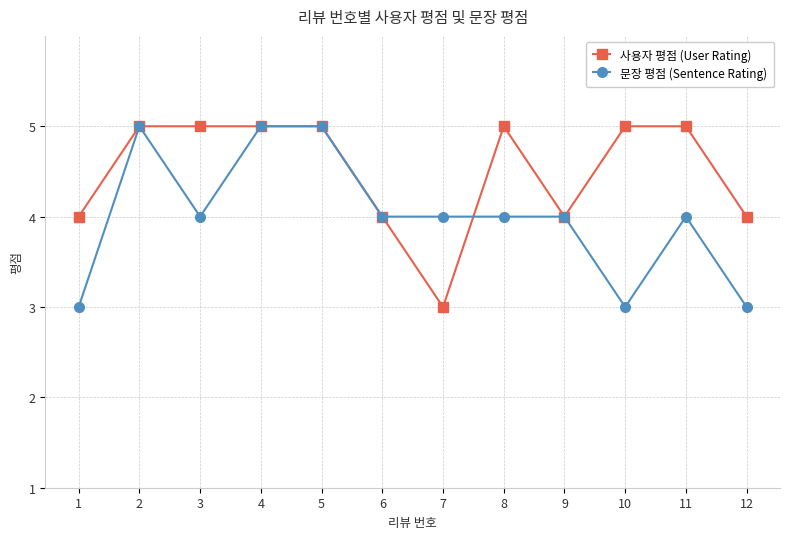

Reading left to right, list all the values displayed in this chart.

사용자 평점 (User Rating): 4	5	5	5	5	4	3	5	4	5	5	4
문장 평점 (Sentence Rating): 3	5	4	5	5	4	4	4	4	3	4	3